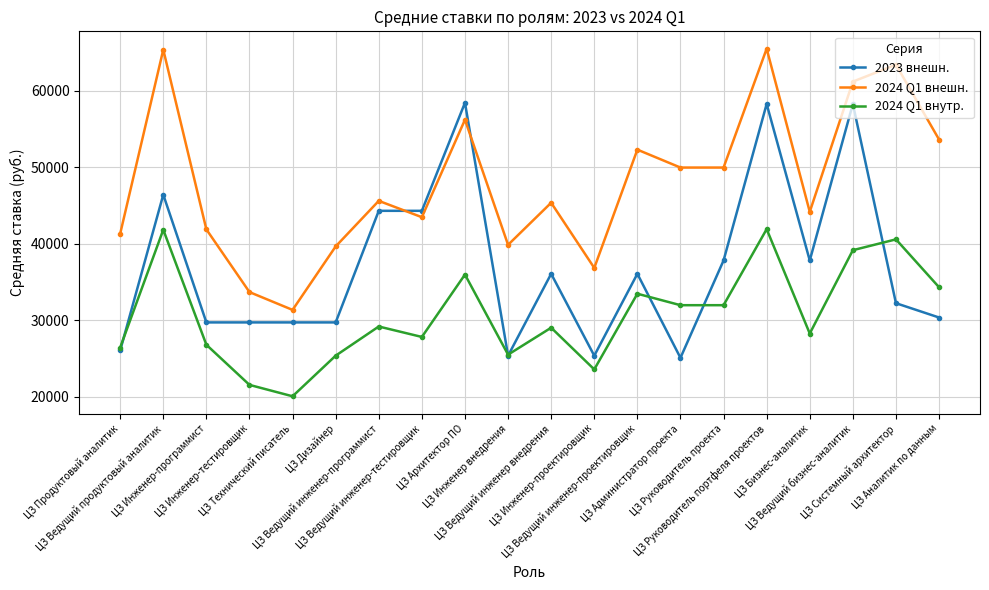

True or false: 2024 Q1 внешн. has more than 1 points higher than both neighbors.

True